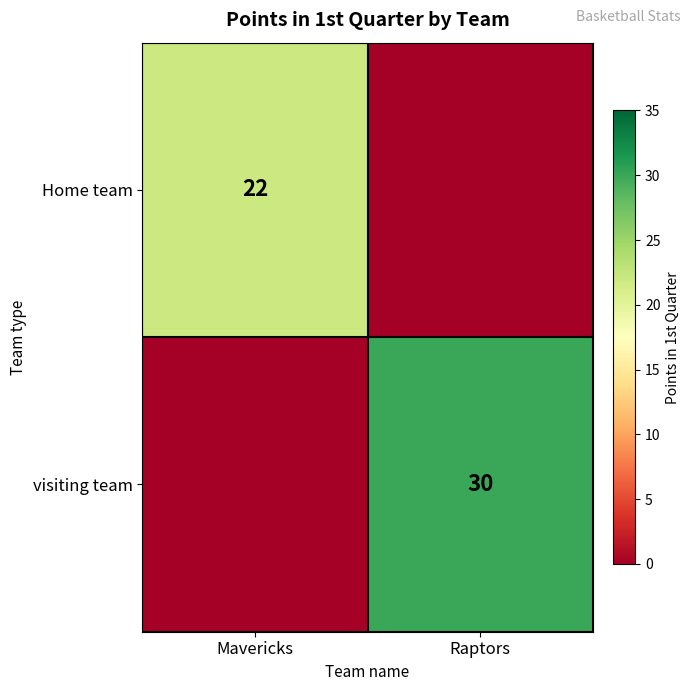

Is it true that Home team equals 22 at Mavericks?

True